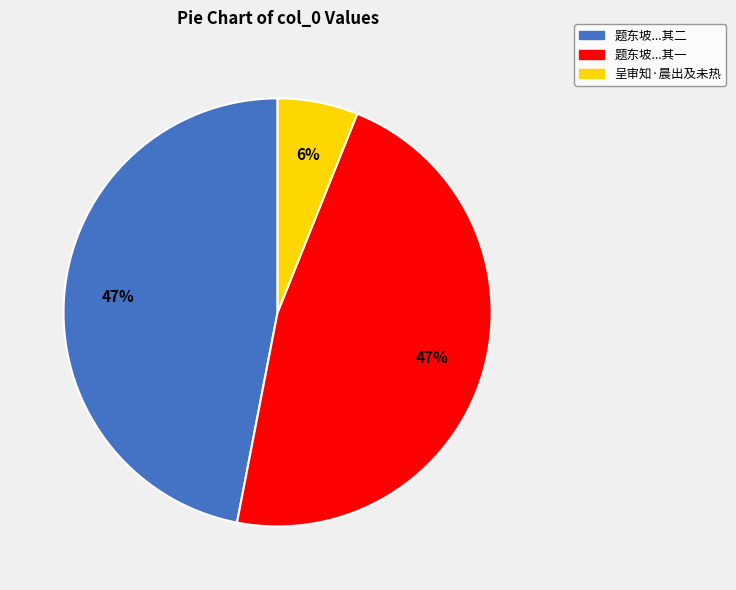

Is there any slice that represents more than half of the pie?

No